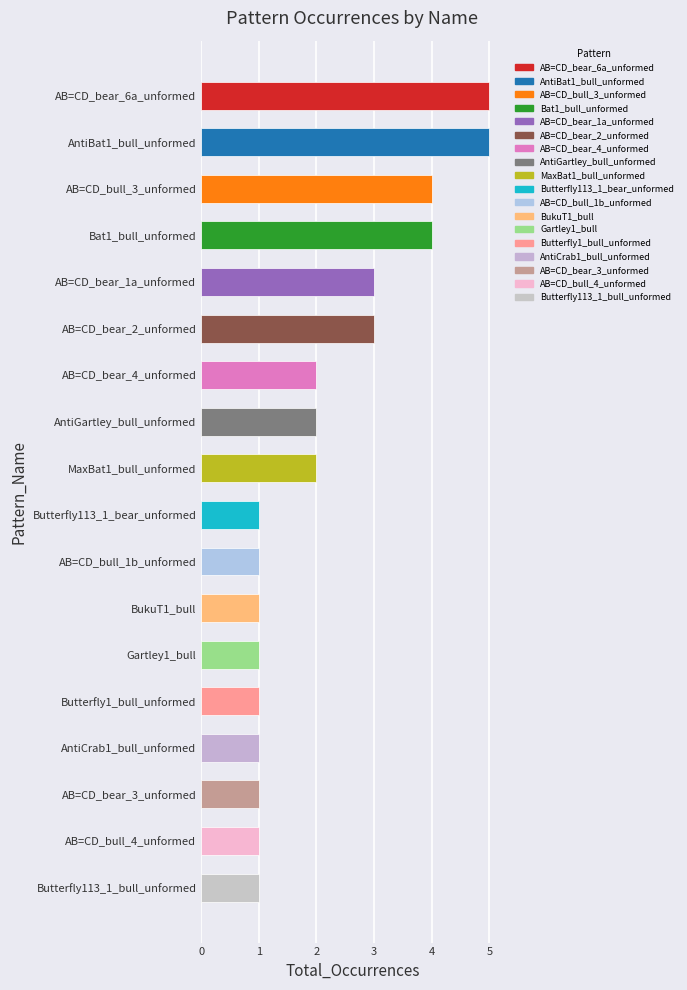

Reading top to bottom, transcribe all the data shown in this chart.

AB=CD_bear_6a_unformed=5	AntiBat1_bull_unformed=5	AB=CD_bull_3_unformed=4	Bat1_bull_unformed=4	AB=CD_bear_1a_unformed=3	AB=CD_bear_2_unformed=3	AB=CD_bear_4_unformed=2	AntiGartley_bull_unformed=2	MaxBat1_bull_unformed=2	Butterfly113_1_bear_unformed=1	AB=CD_bull_1b_unformed=1	BukuT1_bull=1	Gartley1_bull=1	Butterfly1_bull_unformed=1	AntiCrab1_bull_unformed=1	AB=CD_bear_3_unformed=1	AB=CD_bull_4_unformed=1	Butterfly113_1_bull_unformed=1